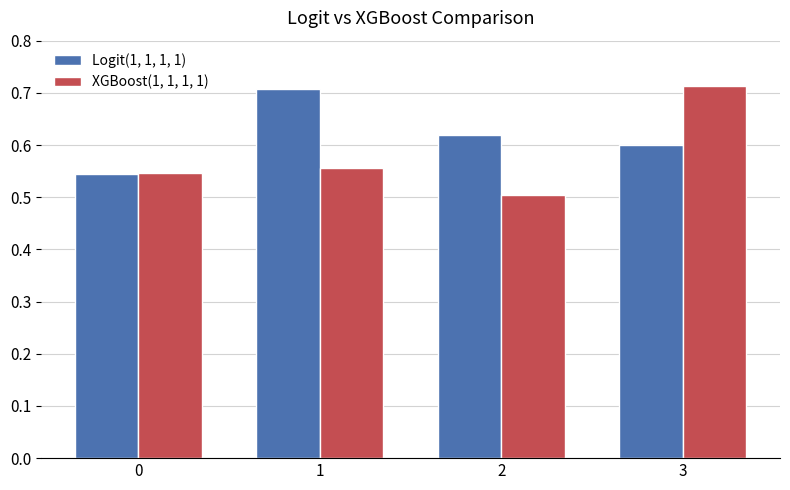

Which series has the widest spread of values?

XGBoost(1, 1, 1, 1)